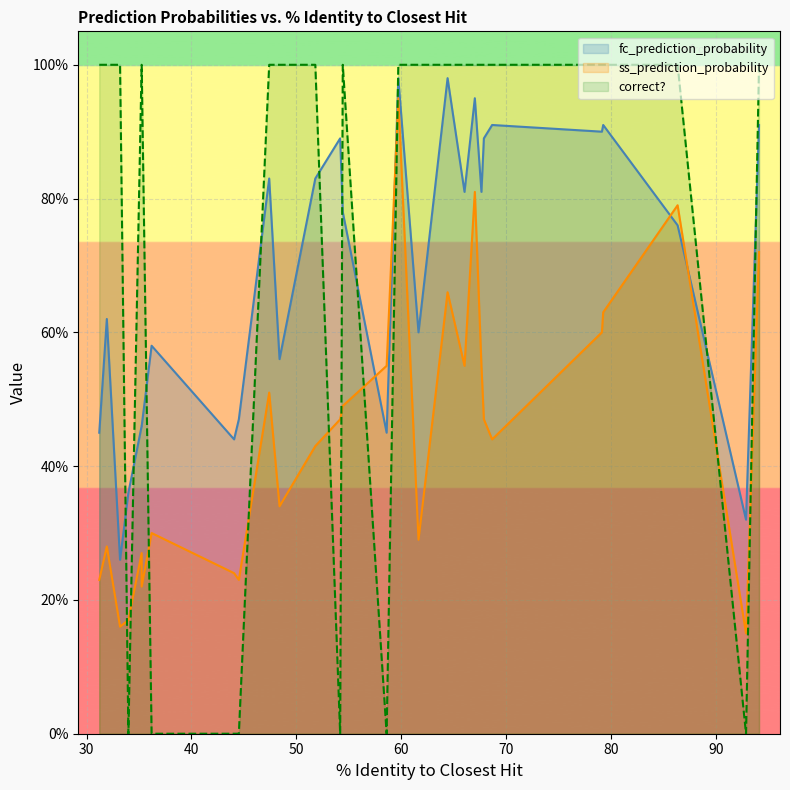

How many categories are shown in the chart?

28